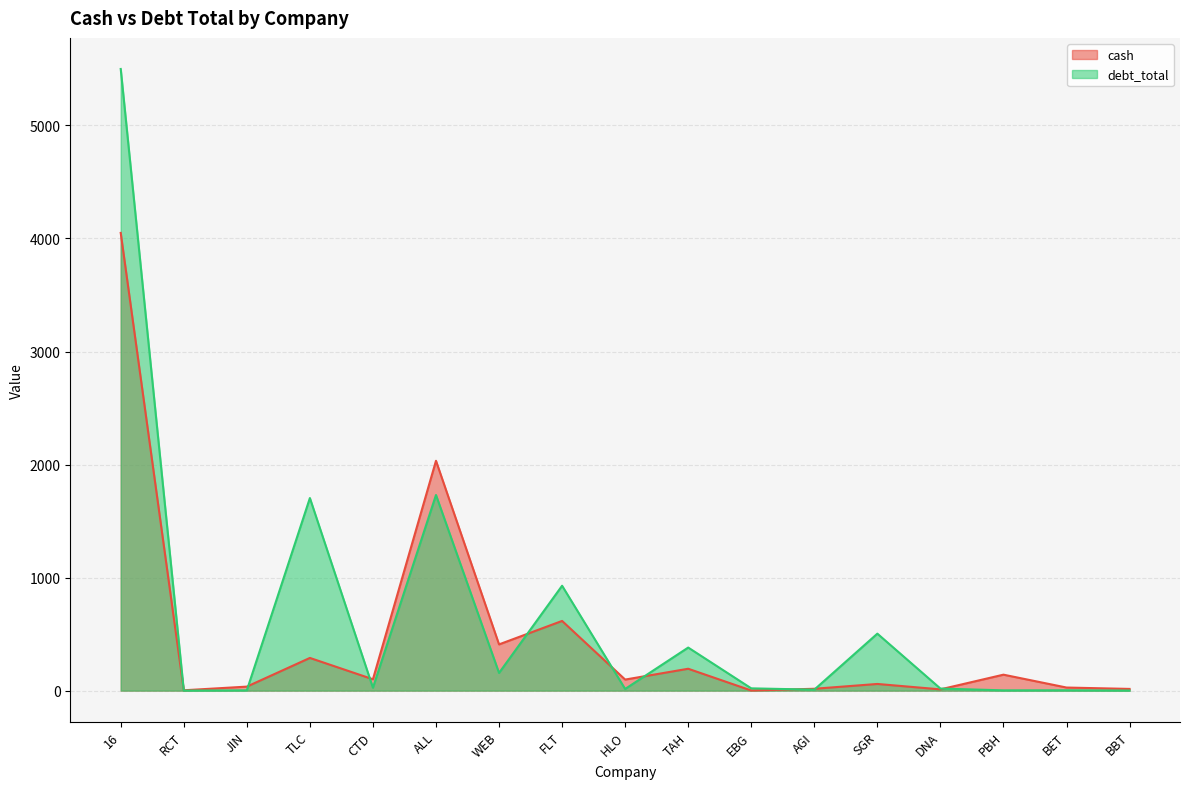

The value of cash at SGR is 59.0. True or false?

True